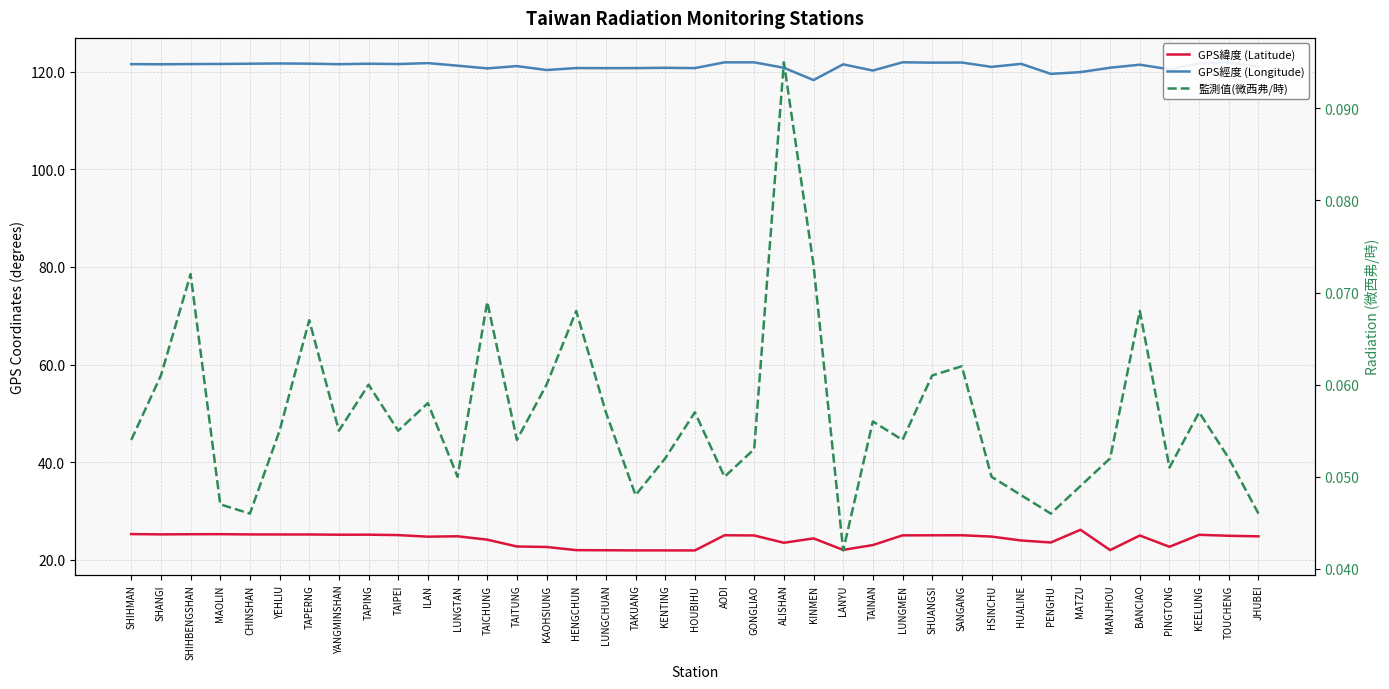

Which series has the largest total across all categories?

GPS經度 (Longitude)